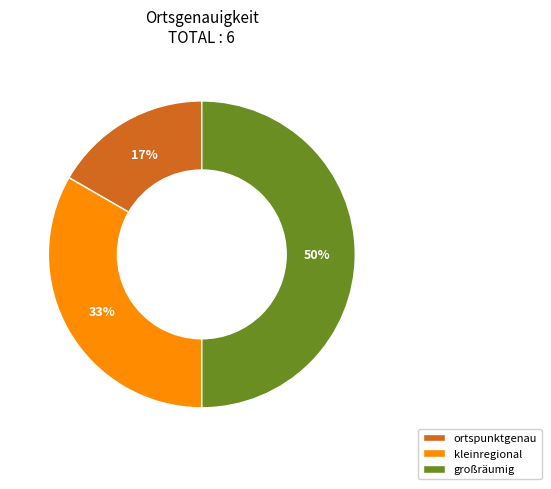

What percentage is the ortspunktgenau slice, to the nearest percent?

17%